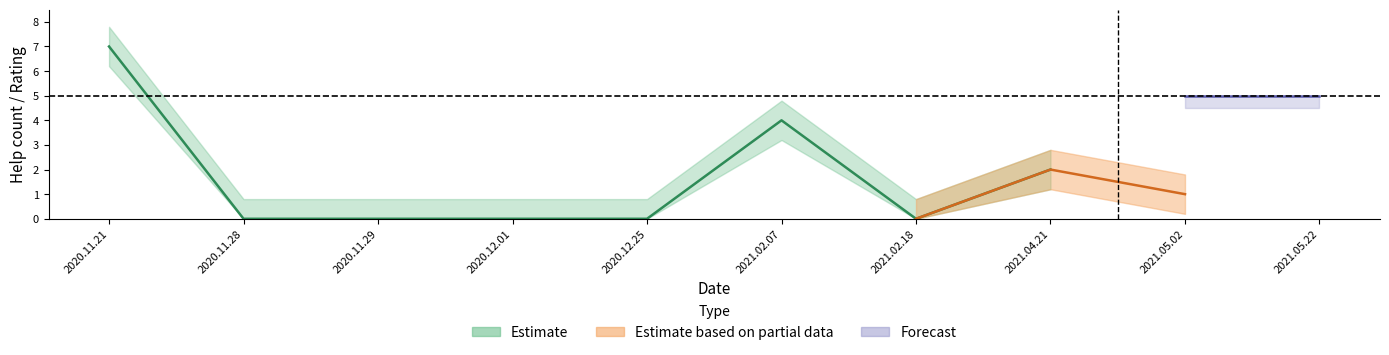

What is the average value of the ratings series?

5.0